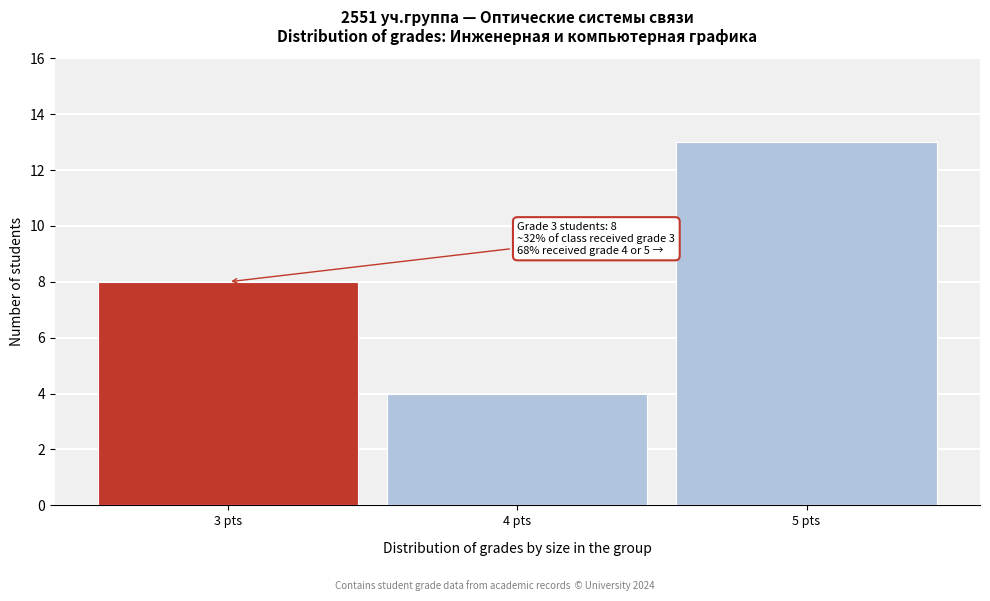

Reading right to left, list all the values displayed in this chart.

5 pts=13	4 pts=4	3 pts=8